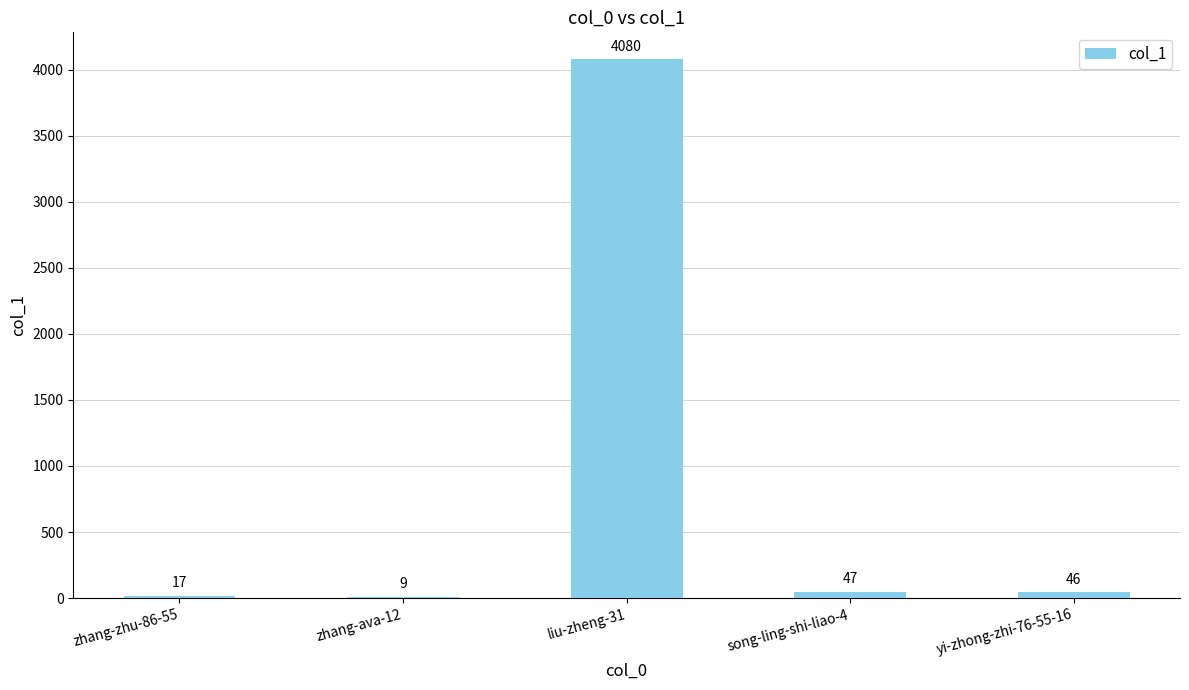

At which category does the chart reach its peak across all series?

liu-zheng-31